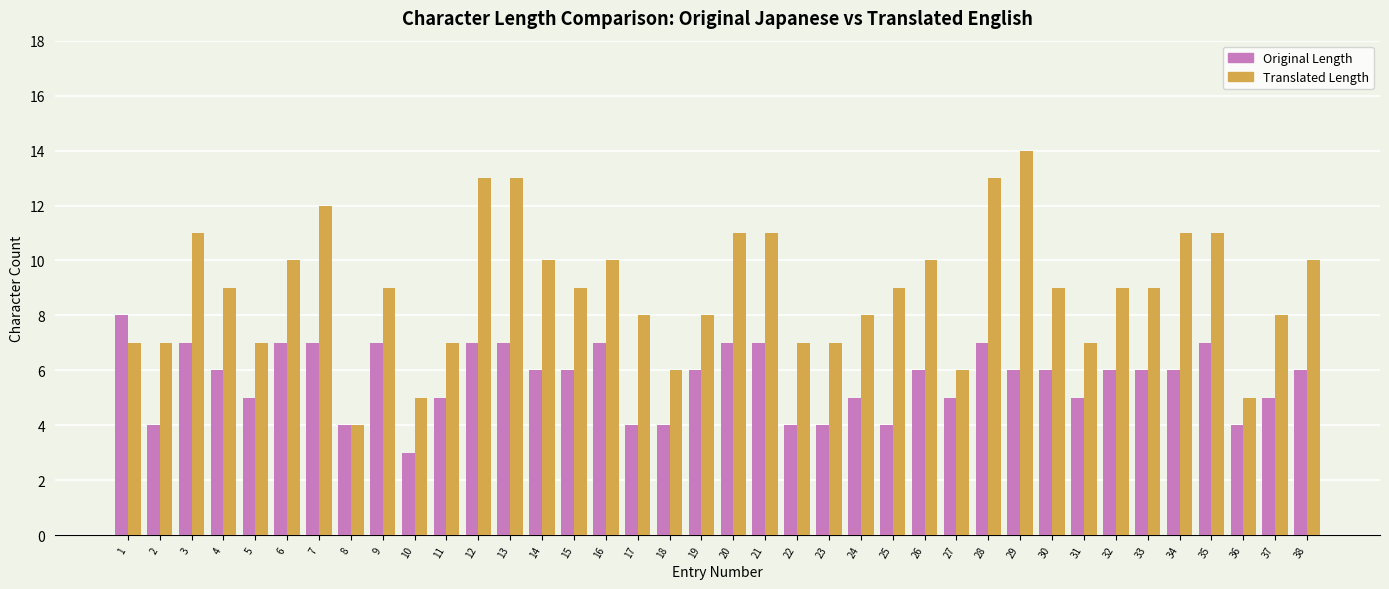

What is the approximate value of Original Length at 30?

6